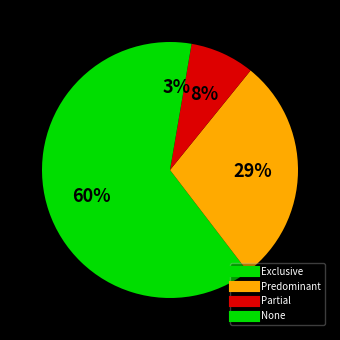

How many segments does this pie chart have?

4